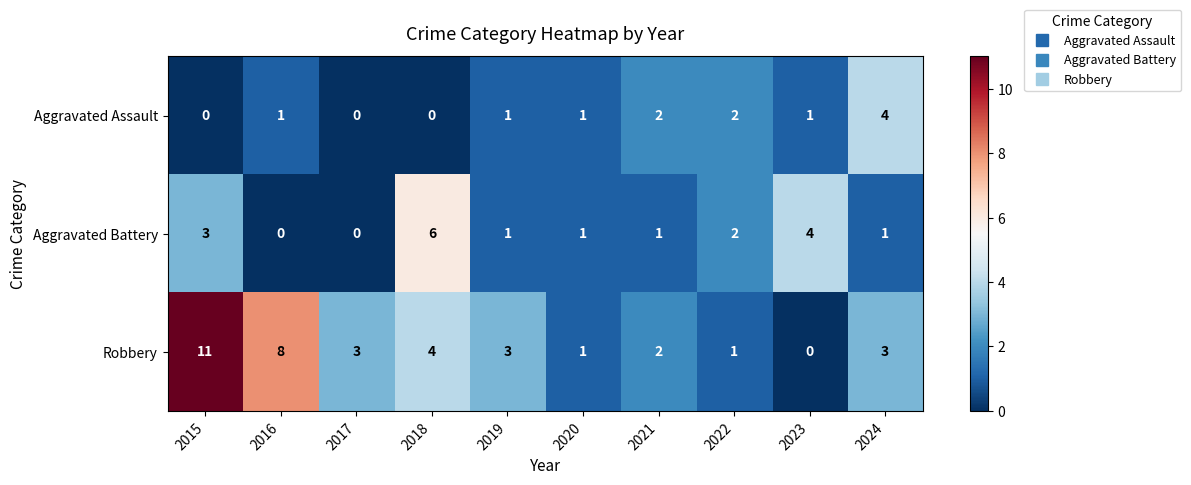

Is it true that Robbery equals 1 at 2021?

False